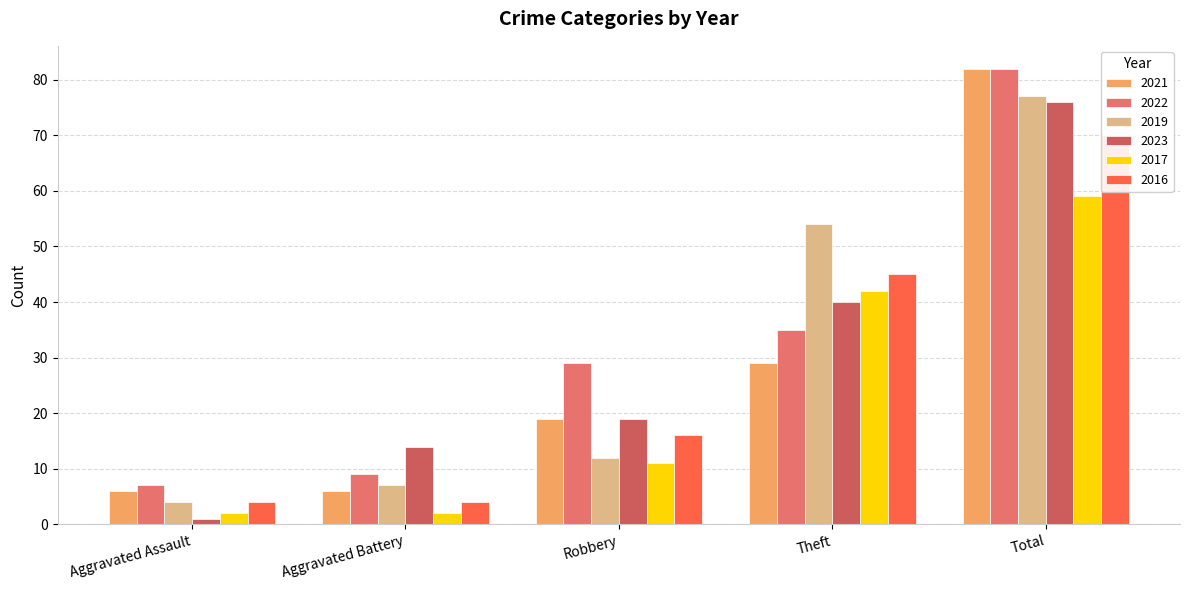

How many categories are shown in the chart?

5